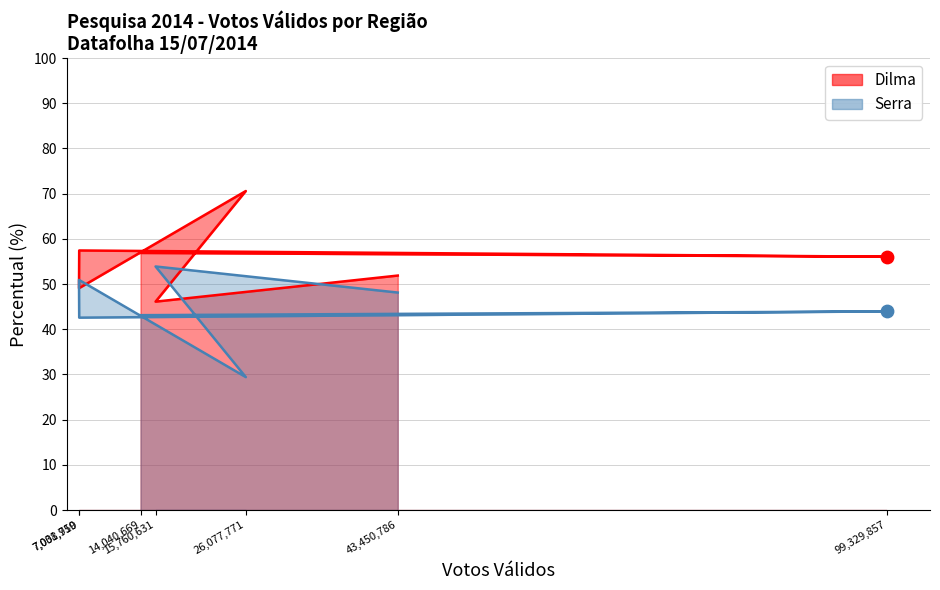

Which series reaches the maximum Y coordinate?

Dilma